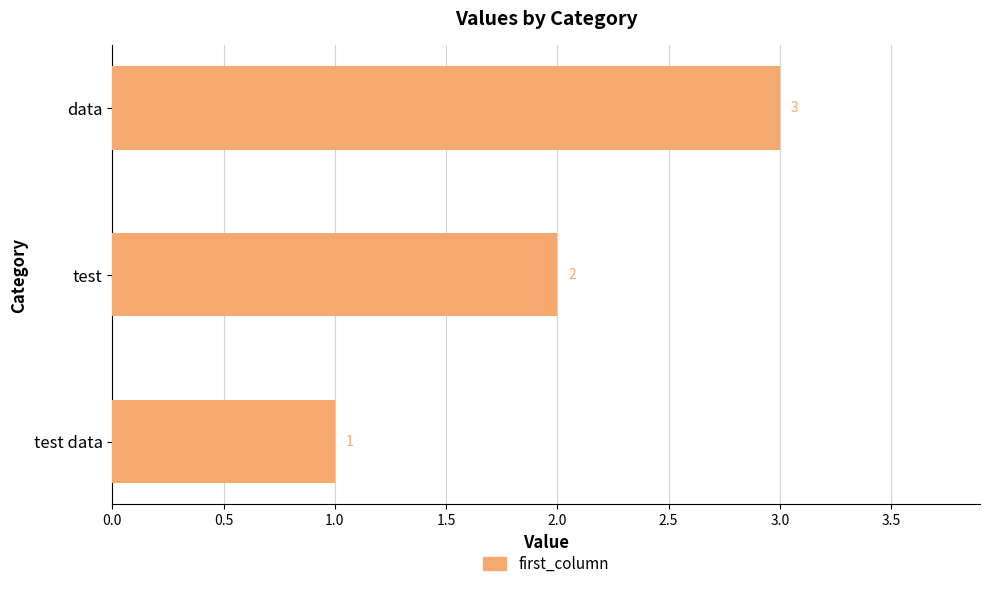

What is the maximum value shown in the chart?

3